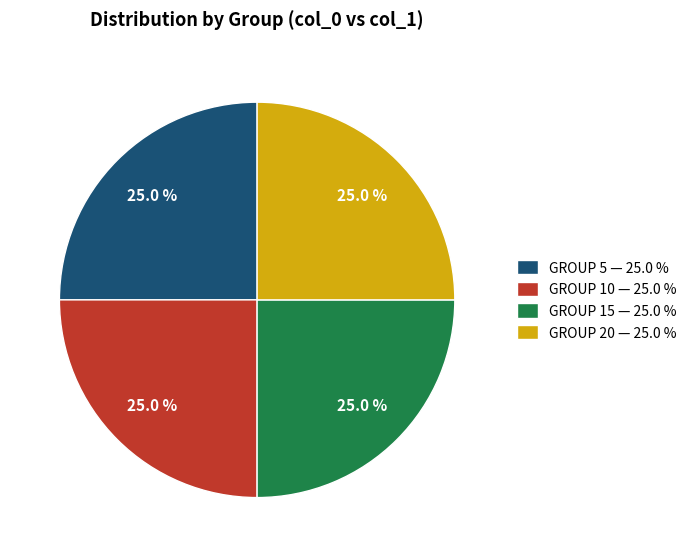

Is GROUP 10 — 25.0 % the majority of the pie?

No